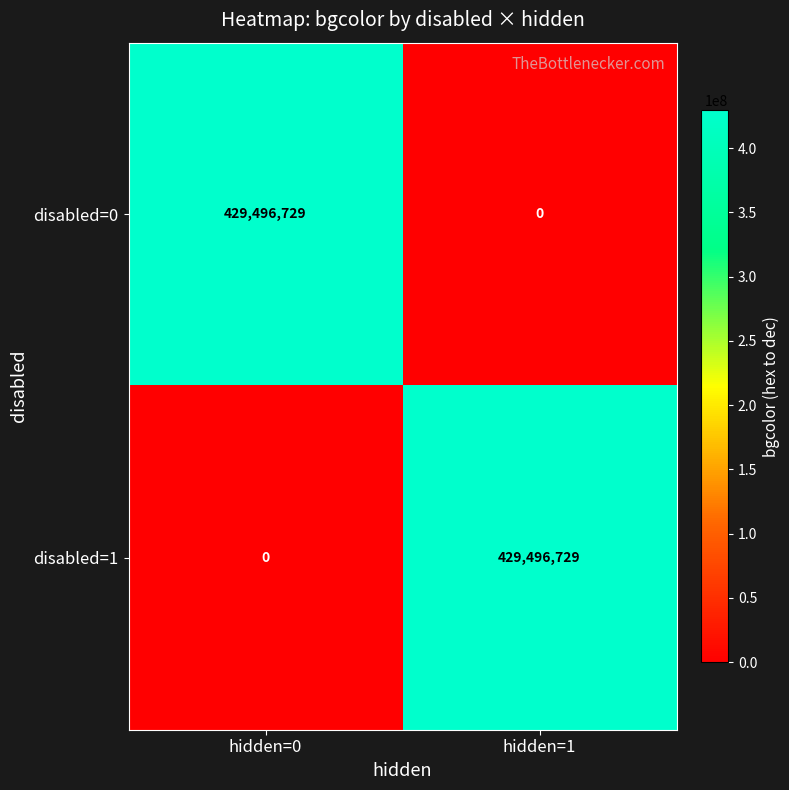

What is the spread (max minus min) of values at hidden=0?

429496729